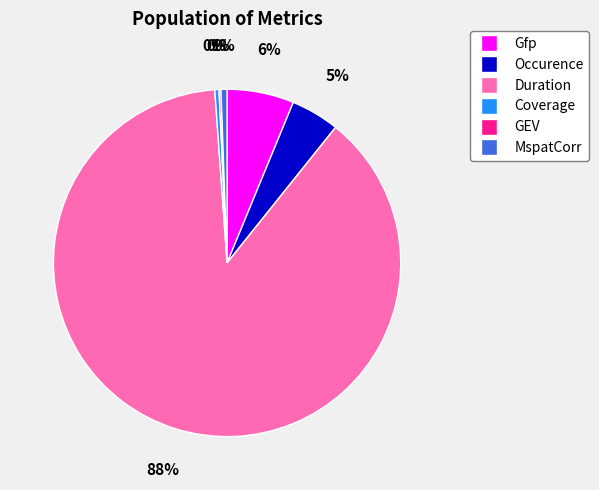

Which slice is the largest?

Duration